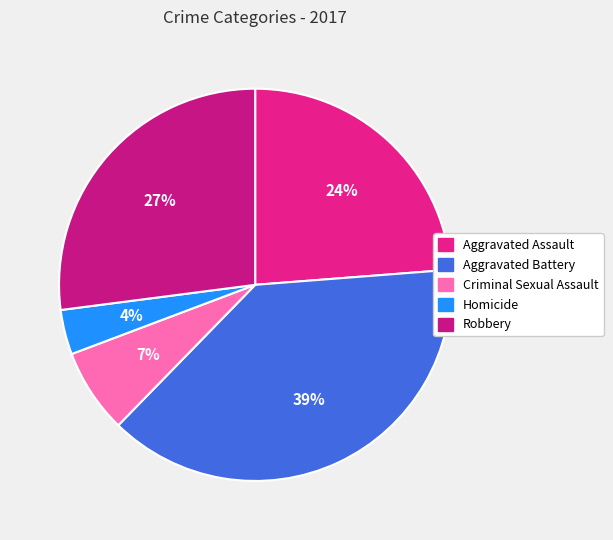

To the nearest percent, what percentage of the pie is Robbery?

27%